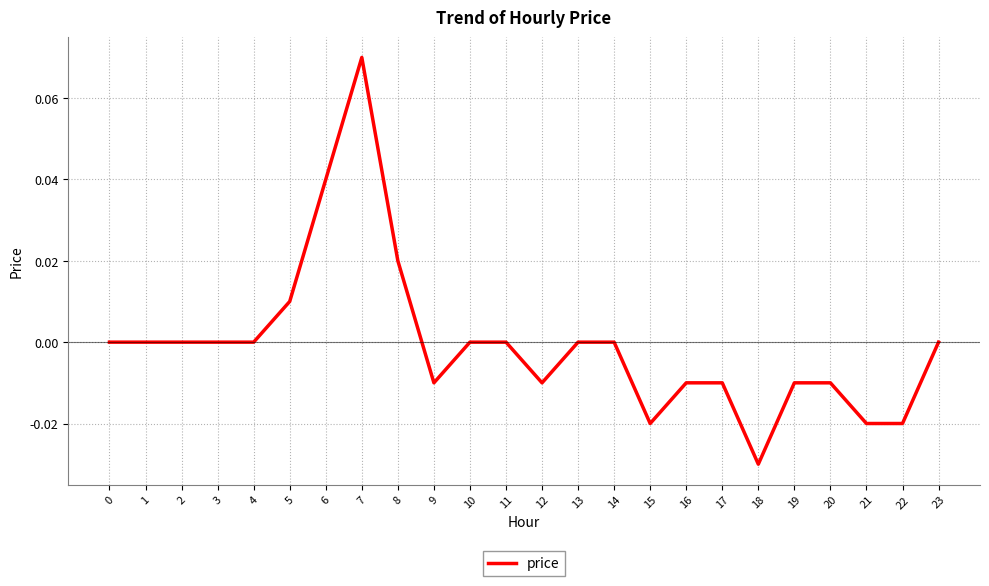

How many lines are shown in the chart?

1